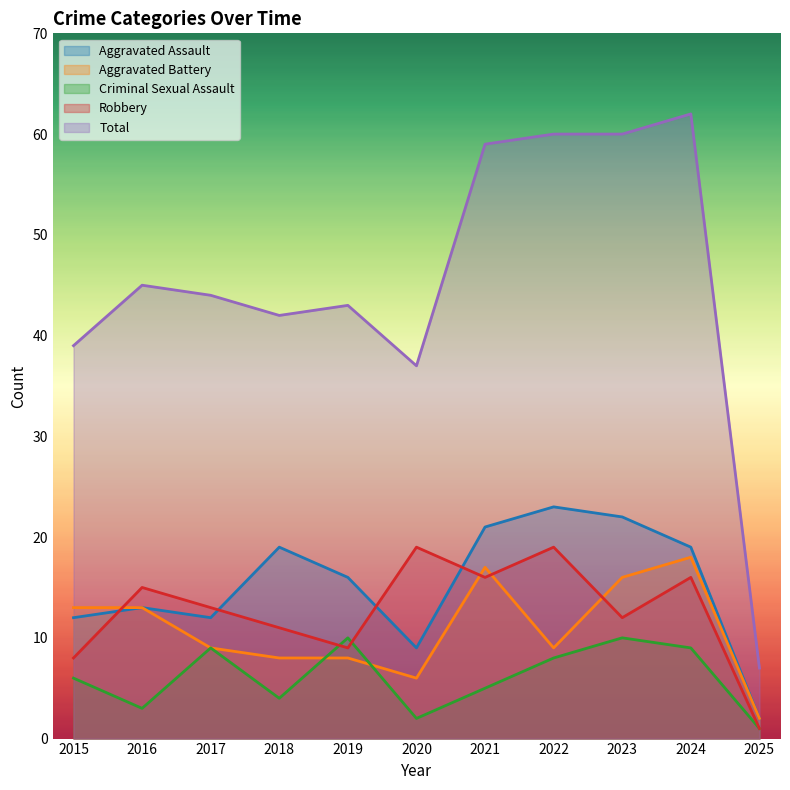

True or false: Aggravated Battery and Criminal Sexual Assault intersect in this chart.

True